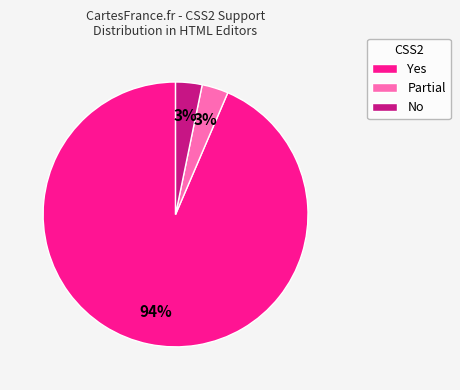

To the nearest percent, what is the average slice percentage?

33%